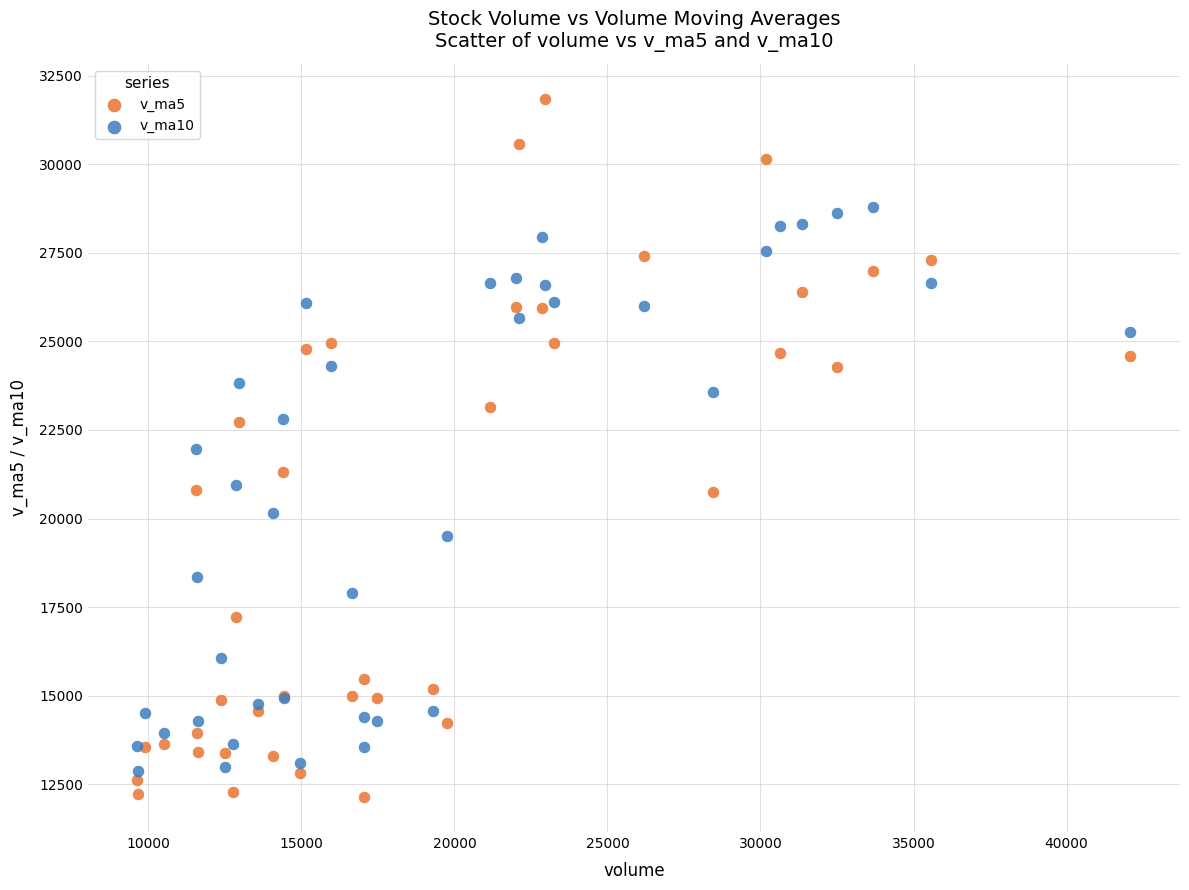

What are all the series names shown in the legend?

v_ma5, v_ma10